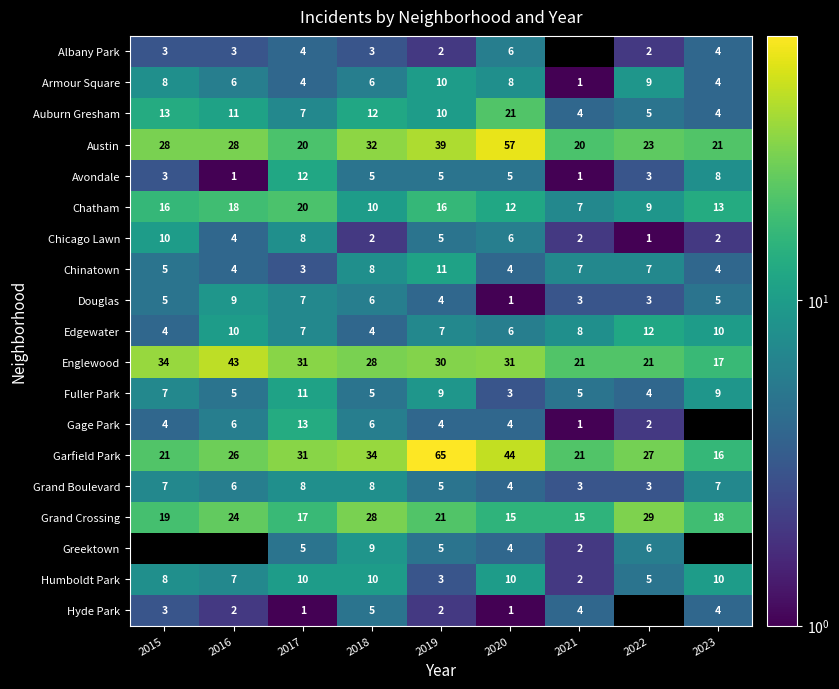

Between 2017 and 2016, which is larger?

2017